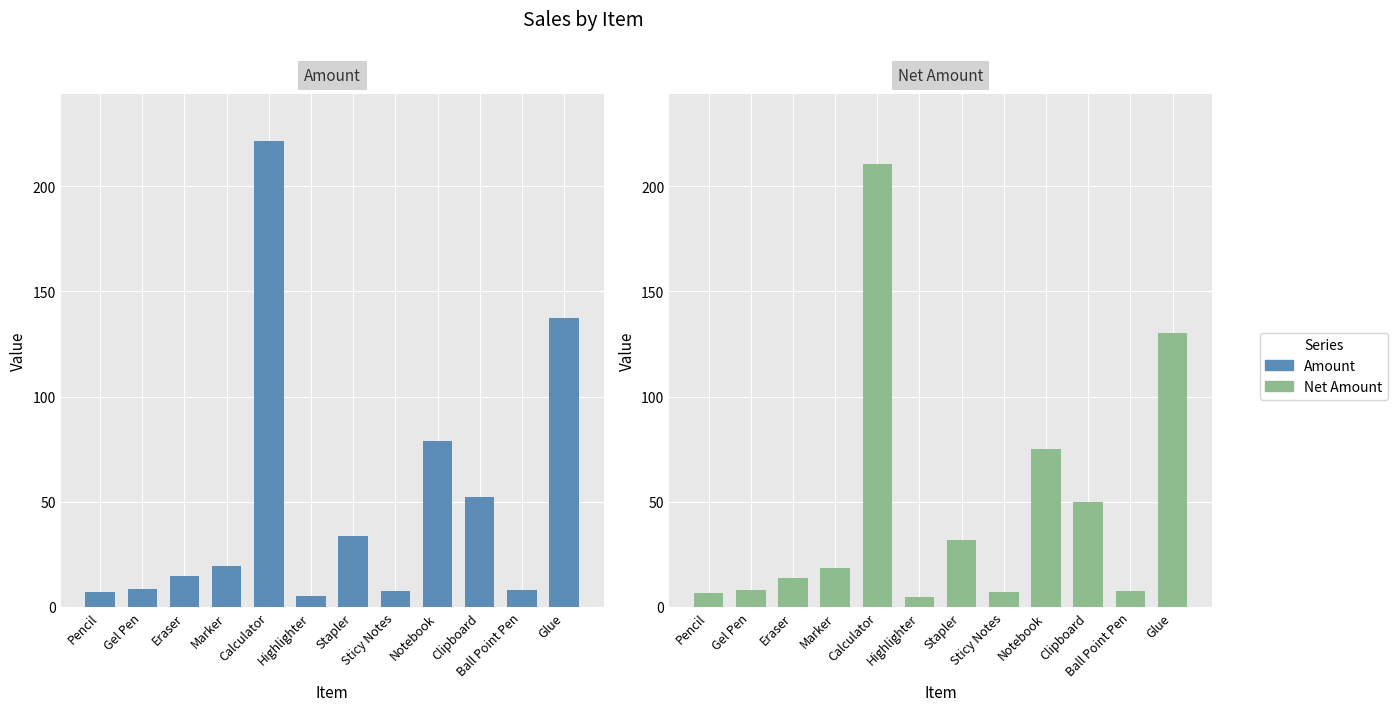

What is the label of the 5th bar from the left?

Calculator